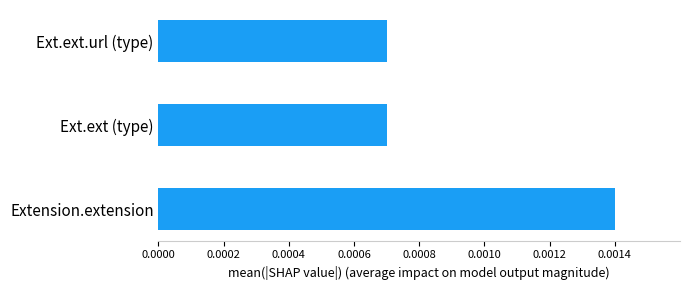

How many values are between 0 and 1?

3